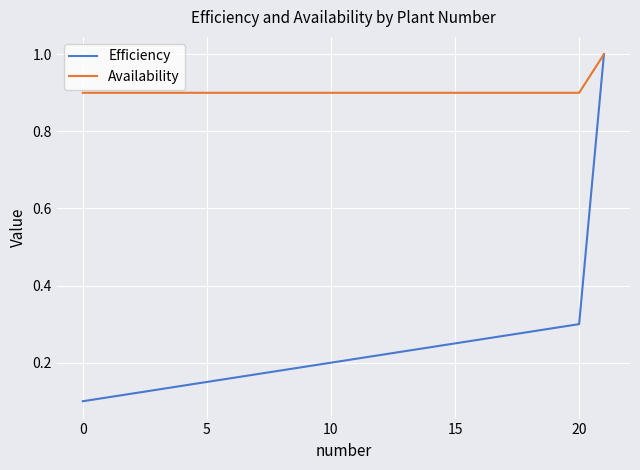

Is this an area chart (filled region under the line)?

No